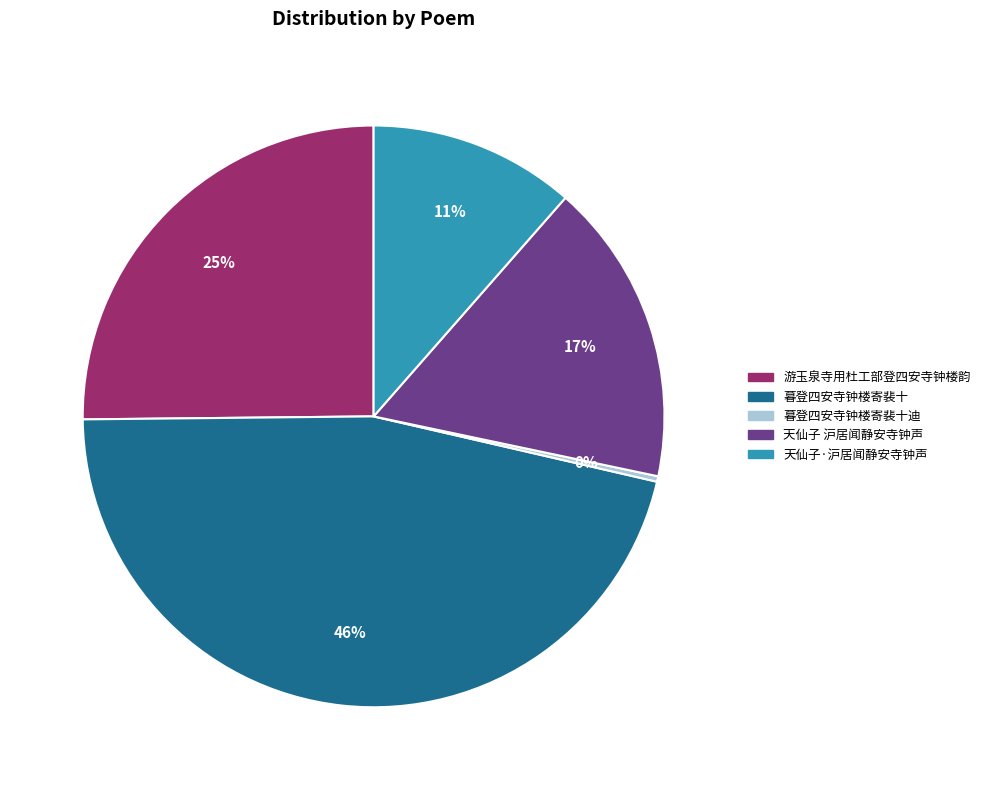

How many slices are in this pie chart?

5